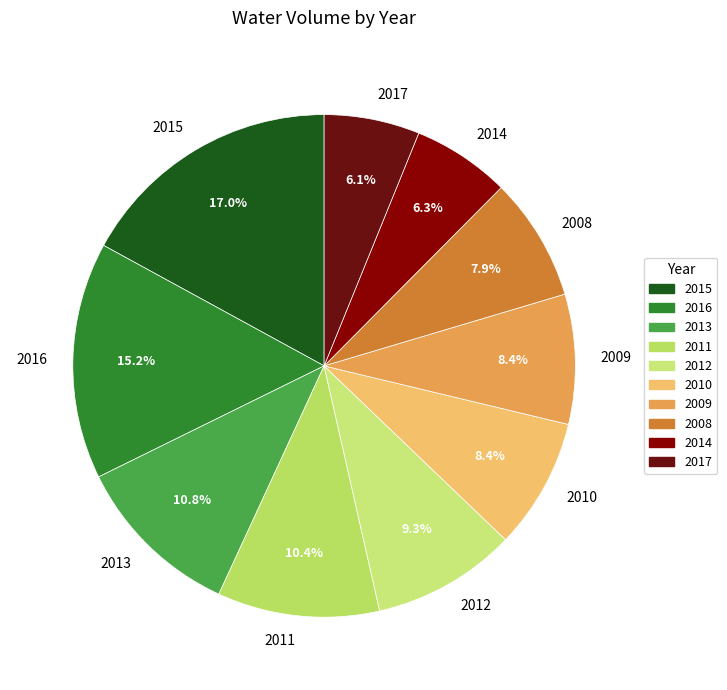

To the nearest percent, what portion does 2008 represent?

8%